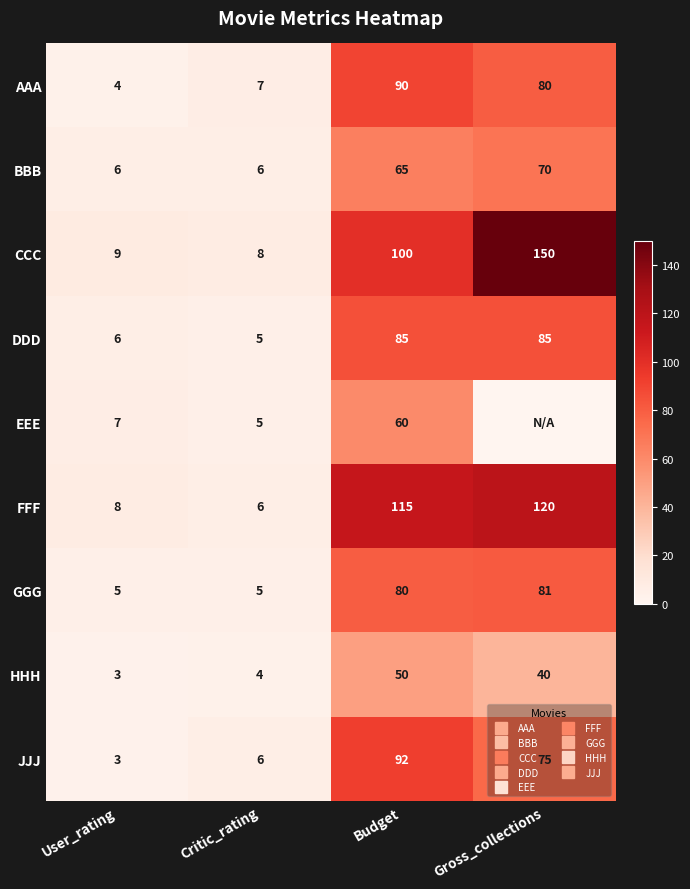

Rank the series at User_rating from highest to lowest value.

CCC, FFF, EEE, BBB, DDD, GGG, AAA, HHH, JJJ